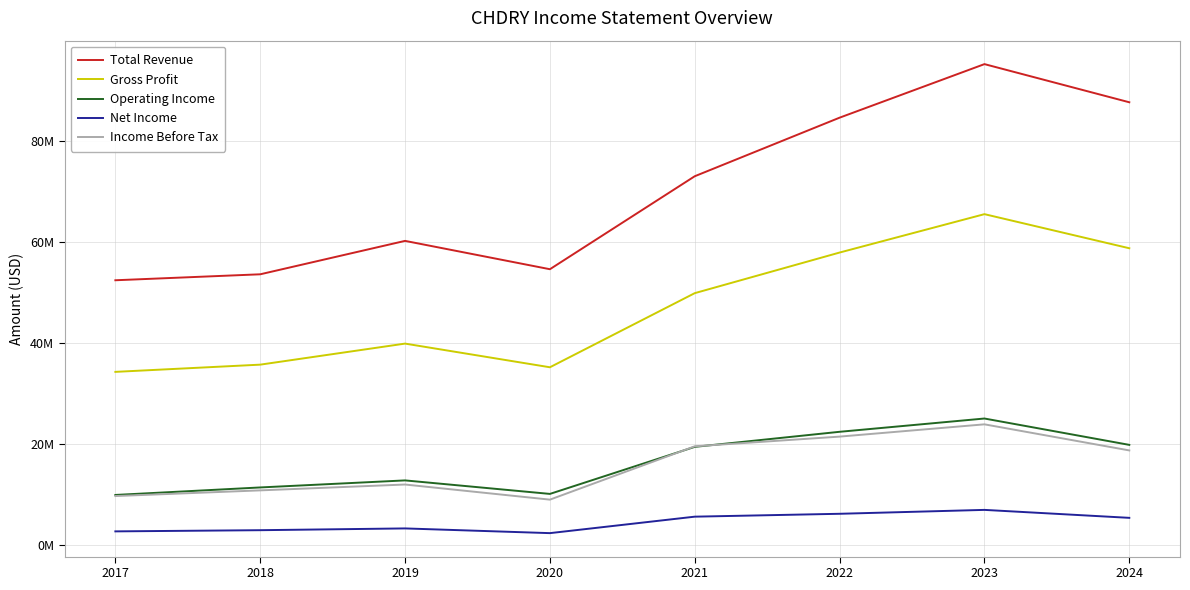

Is it true that Net Income equals 10737677 at 2022?

False